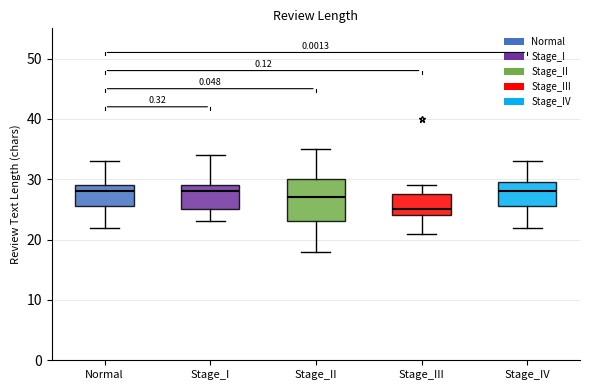

Reading left to right, read every box against the y-axis: the position of its median line, the range the box covers, and the ends of its whiskers. The values are not printed on the chart, so give them approximately, as read against the axis.

Normal: median 28, box 26 to 29, whiskers 22 to 33
Stage_I: median 28, box 25 to 29, whiskers 23 to 34
Stage_II: median 27, box 23 to 30, whiskers 18 to 35
Stage_III: median 25, box 24 to 28, whiskers 21 to 29
Stage_IV: median 28, box 26 to 30, whiskers 22 to 33